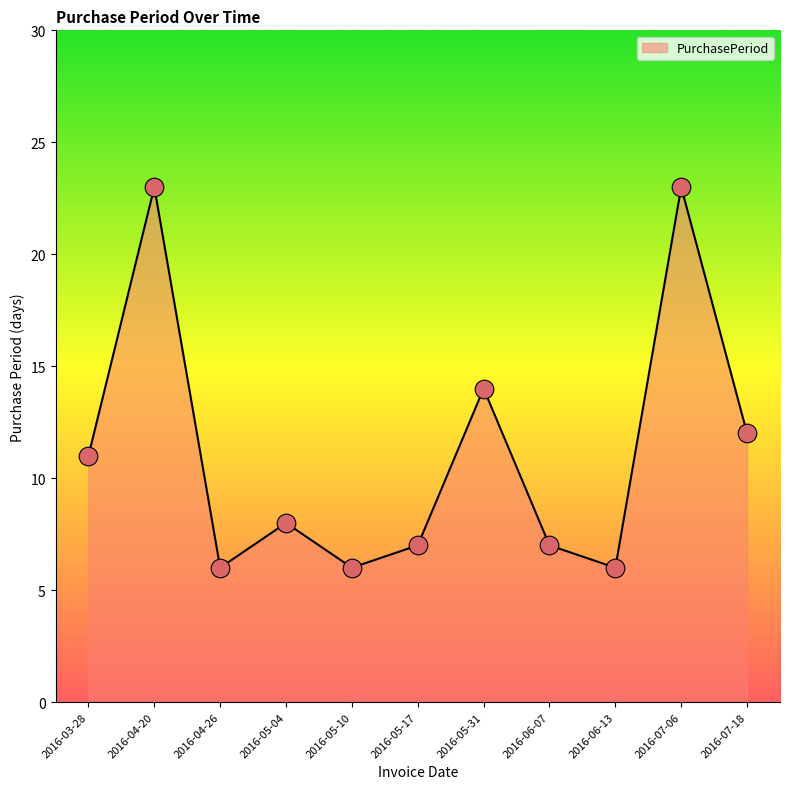

What is the ratio of the value at 2016-05-31 to the value at 2016-05-17?

2.0